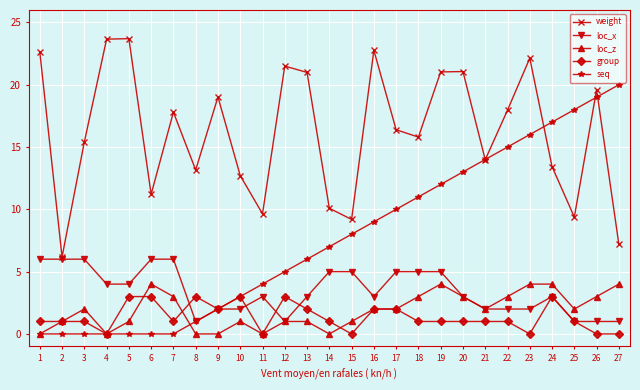

Between 10 and 17, which series saw the biggest shift?

seq